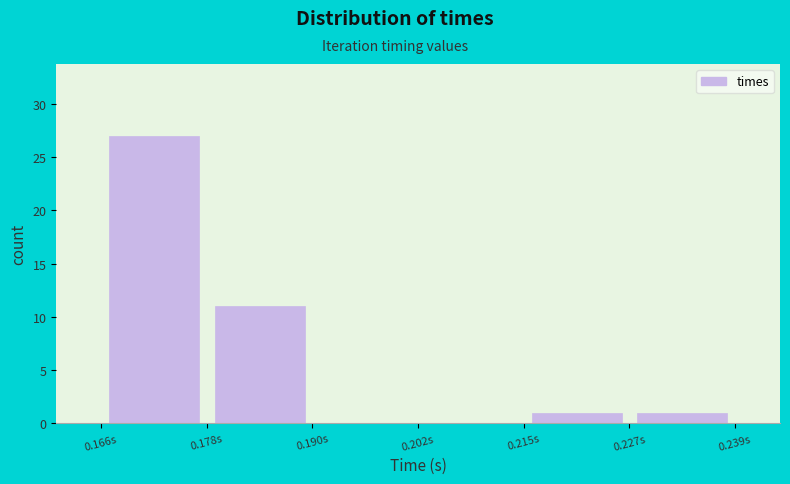

How tall is the bar that spans 0.226 to 0.238 on the x-axis? Neither the bar edges nor the heights are printed on the chart, so give them approximately, as read against the axes.

1